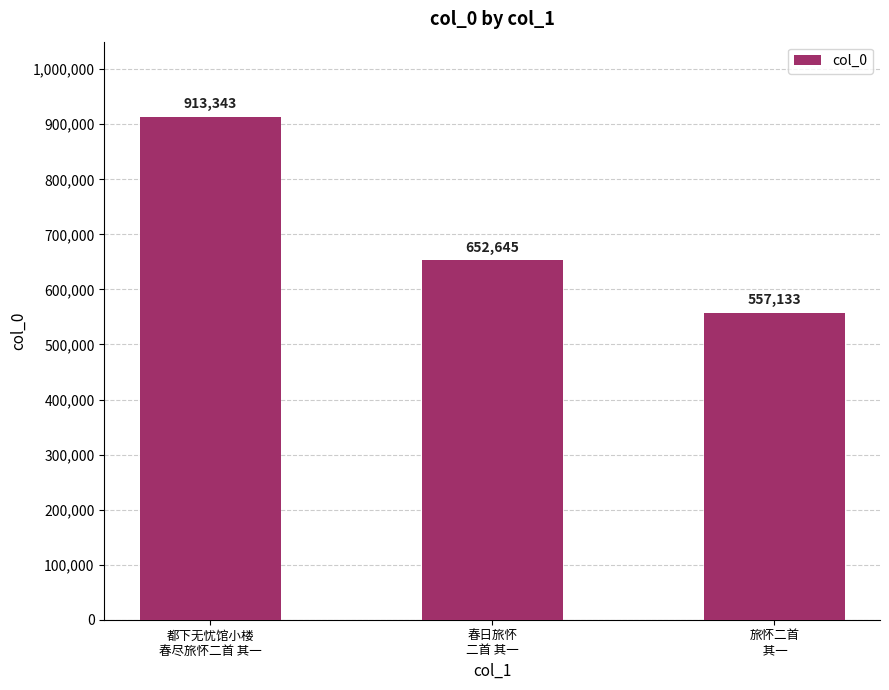

Is it true that the value at 都下无忧馆小楼
春尽旅怀二首 其一 is 277419?

False